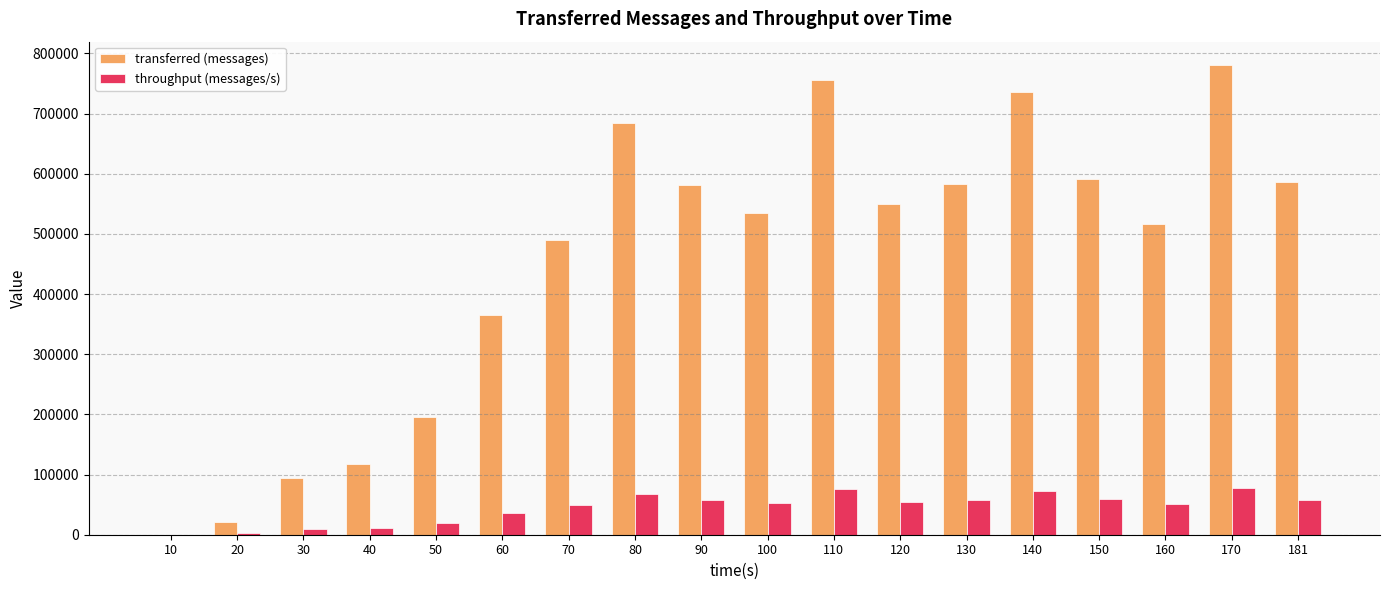

What are all the series names shown in the legend?

transferred (messages), throughput (messages/s)